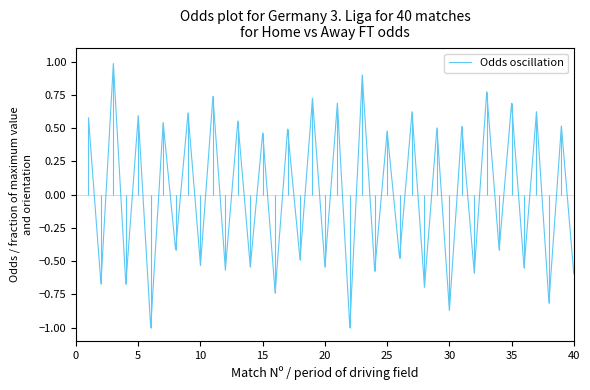

What is the value of the 35th point from the left?

0.7